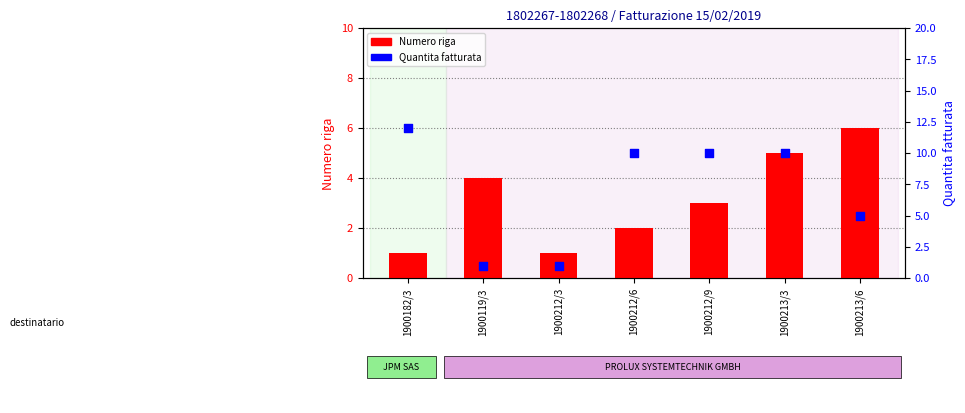

At which category is the sum across all series the highest?

1900213/3